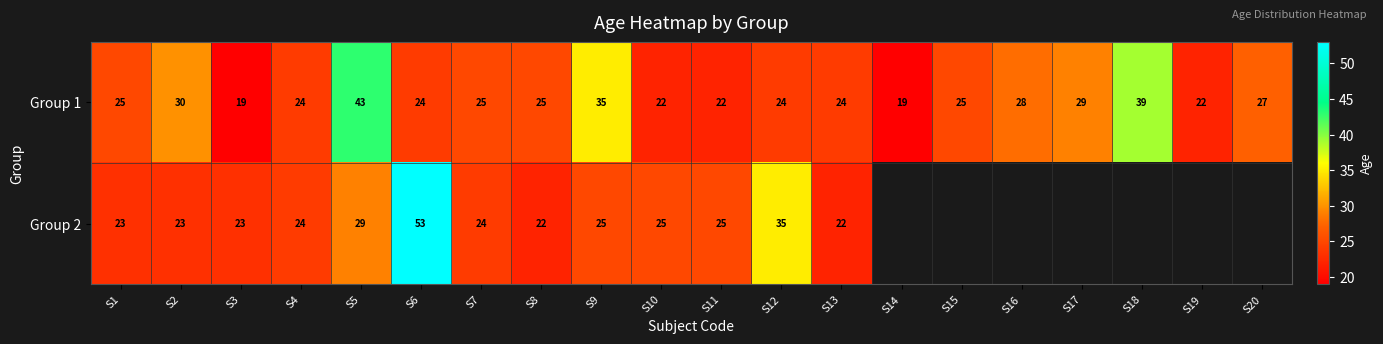

Rank the series at S3 from highest to lowest value.

Group 2, Group 1